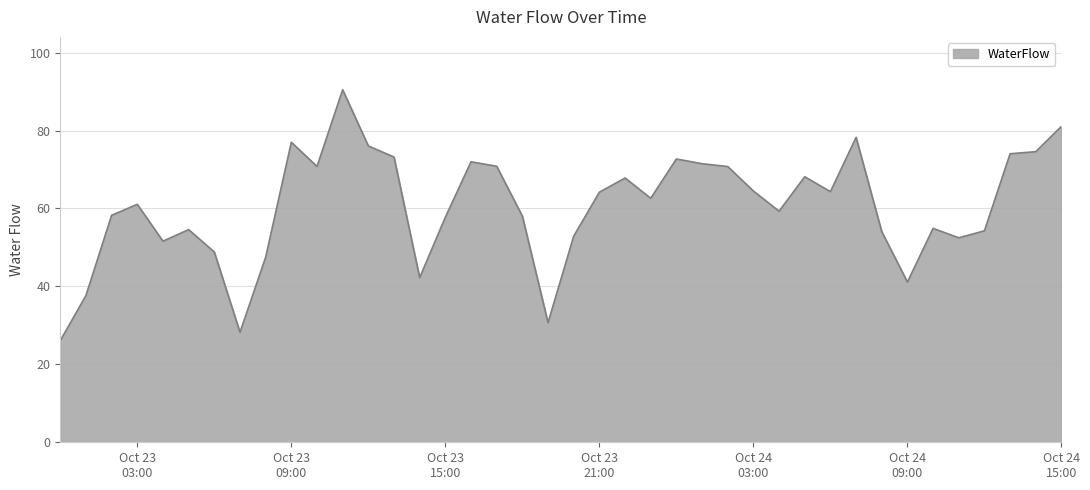

What is the difference between the maximum and minimum values?

64.4